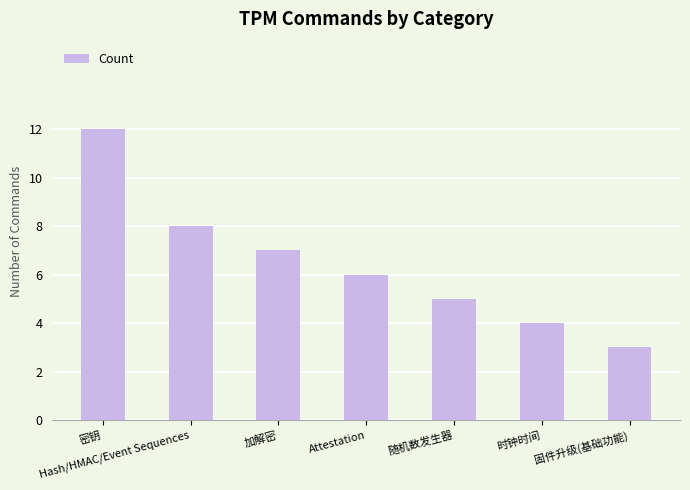

What is the change in value from 密钥 to 随机数发生器?

-7